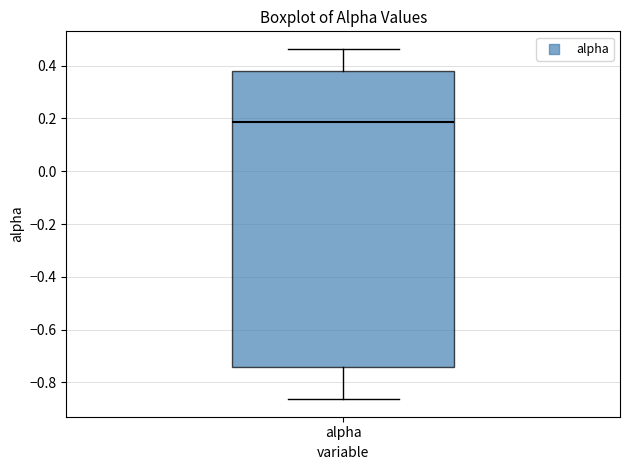

Where does the median line of the box for alpha sit on the y-axis? The values are not printed on the chart, so give them approximately, as read against the axis.

0.18